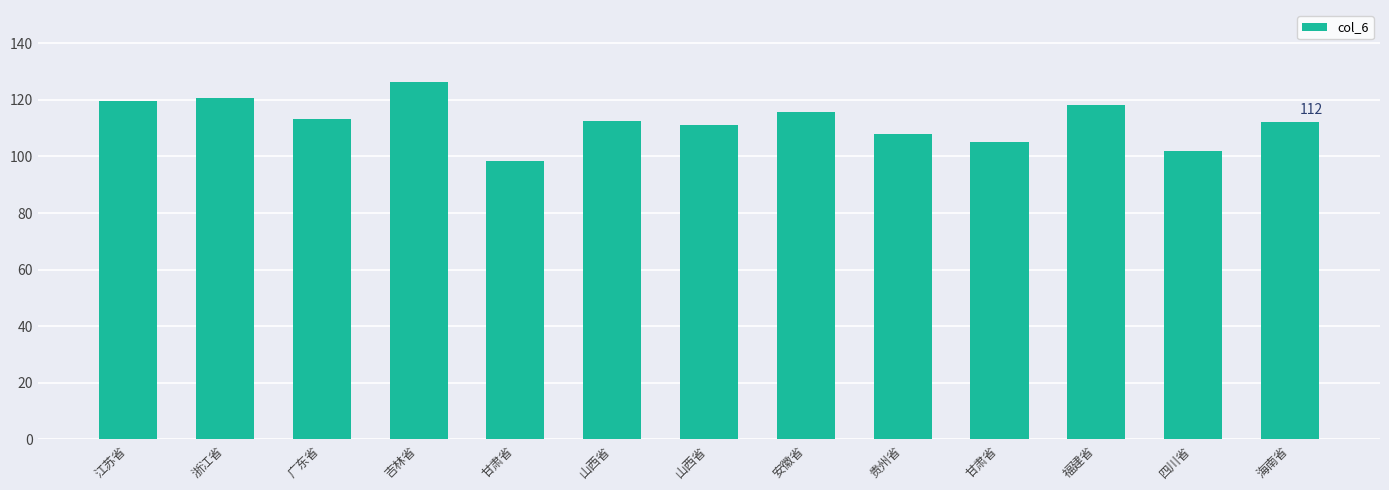

How many distinct data groups are displayed?

1